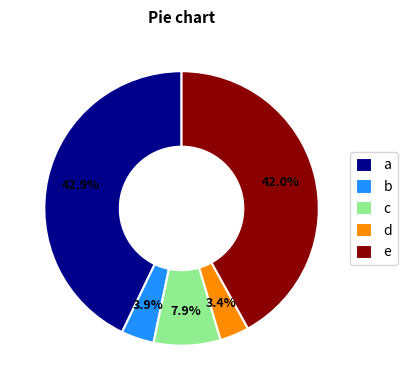

Does any single category account for the majority?

No